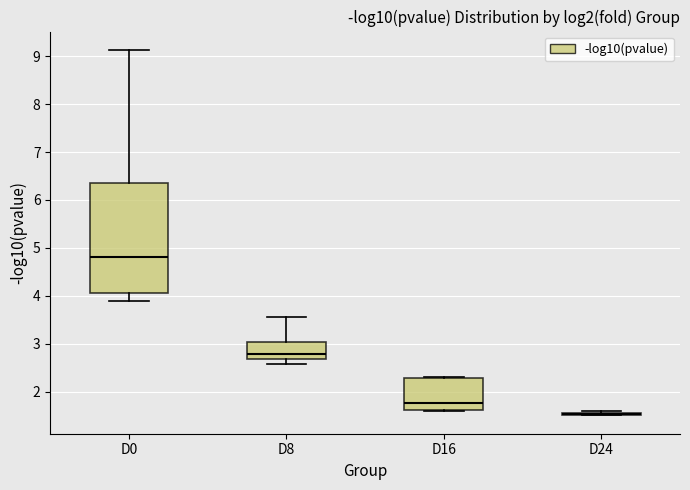

Reading left to right, transcribe this box plot: for each box, give where its median line is, the range the box spans, and where its two whiskers end, as read against the y-axis. The values are not printed on the chart, so give them approximately, as read against the axis.

D0: median 4.8, box 4.1 to 6.4, whiskers 3.9 to 9.1
D8: median 2.8, box 2.7 to 3.0, whiskers 2.6 to 3.5
D16: median 1.8, box 1.6 to 2.3, whiskers 1.6 to 2.3
D24: box collapsed to a line at 1.5, whiskers 1.5 to 1.6